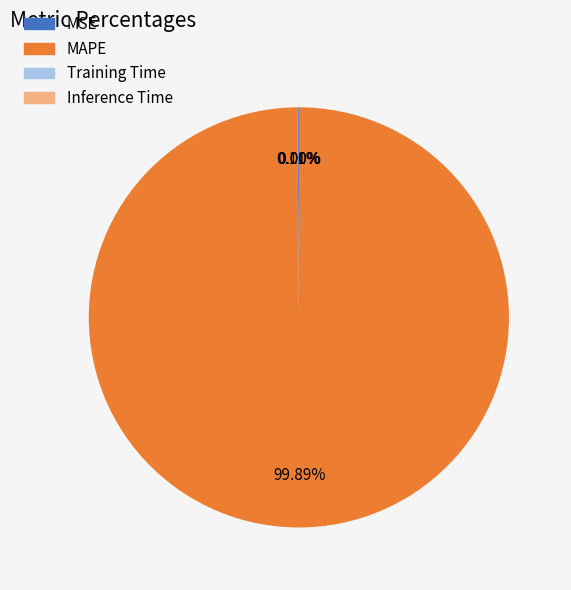

Which slice is the largest?

MAPE